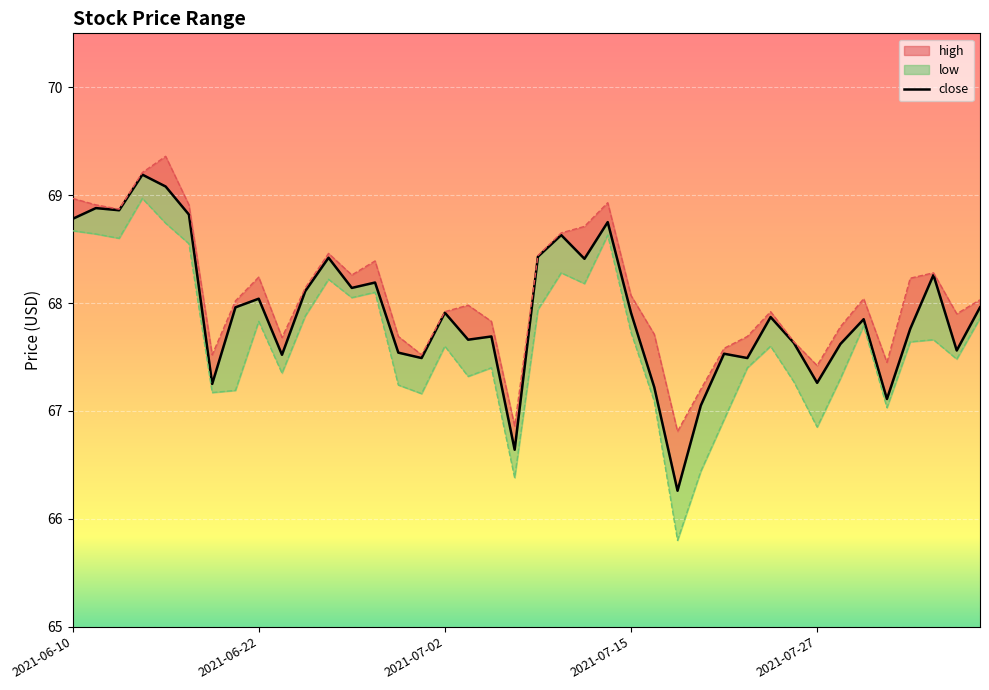

What is the change in value from 14 to 20?

+0.9